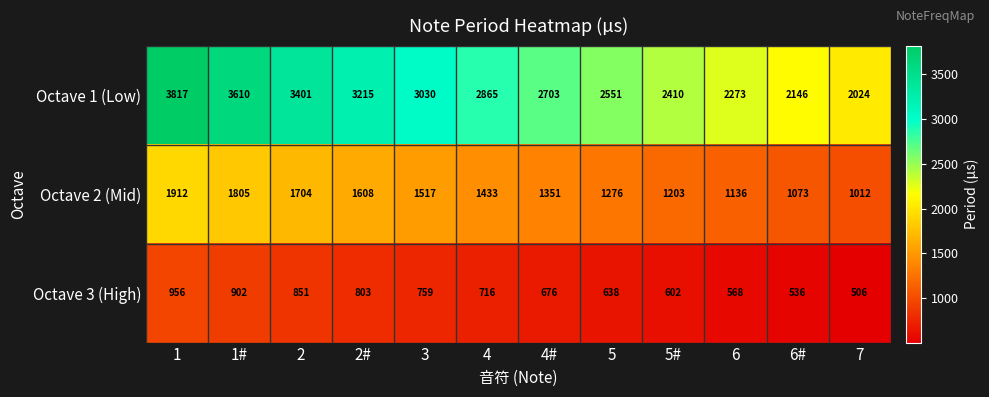

True or false: Octave 2 (Mid) has a value of 1136 at 6.

True